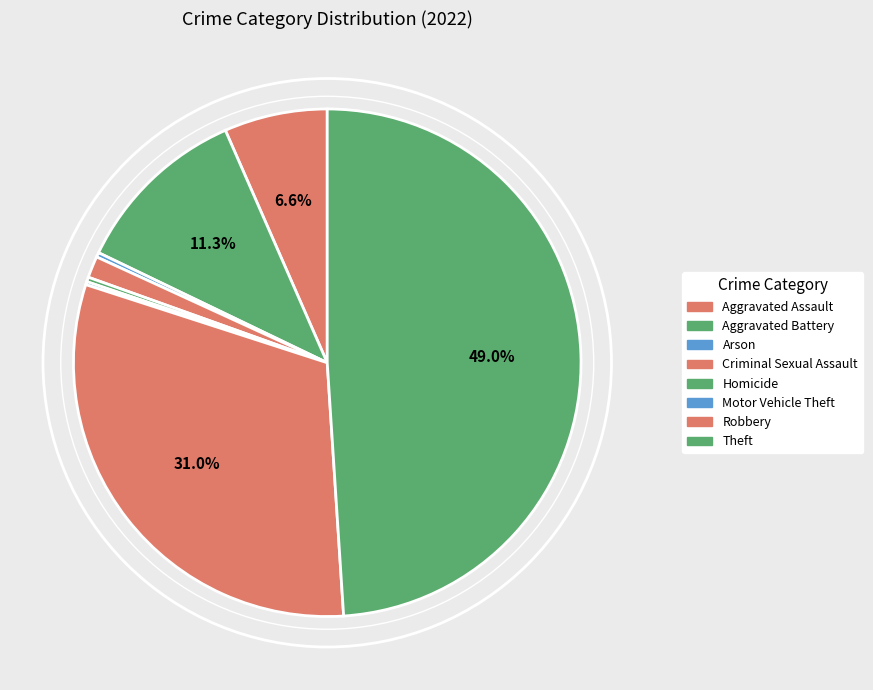

Which has a higher value, Aggravated Battery or Homicide?

Aggravated Battery